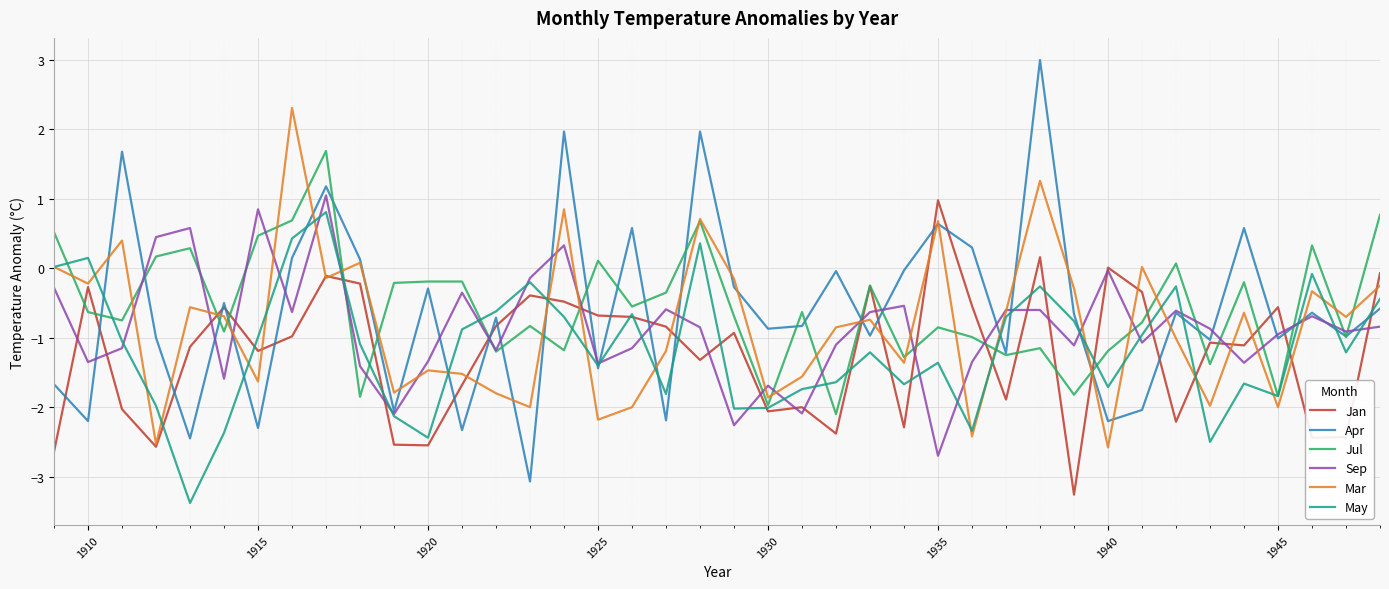

How many lines are shown in the chart?

6